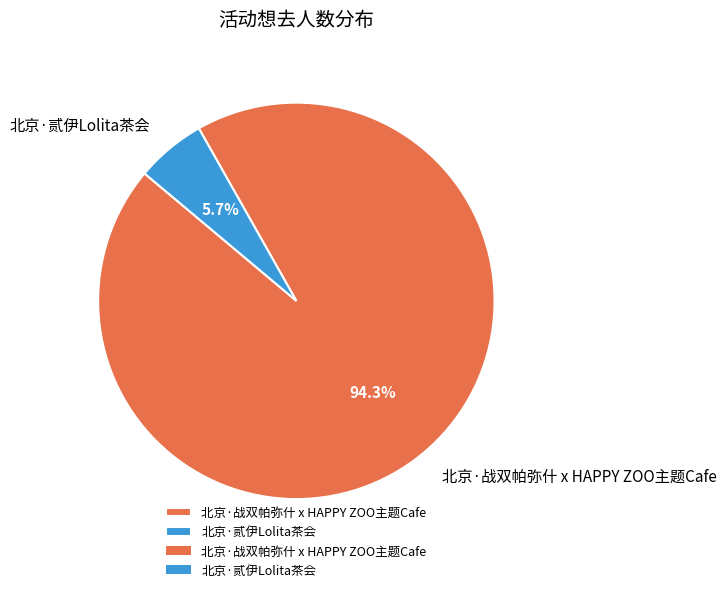

Combined, what portion of the pie is 北京·贰伊Lolita茶会 and 北京·战双帕弥什 x HAPPY ZOO主题Cafe?

100.0%